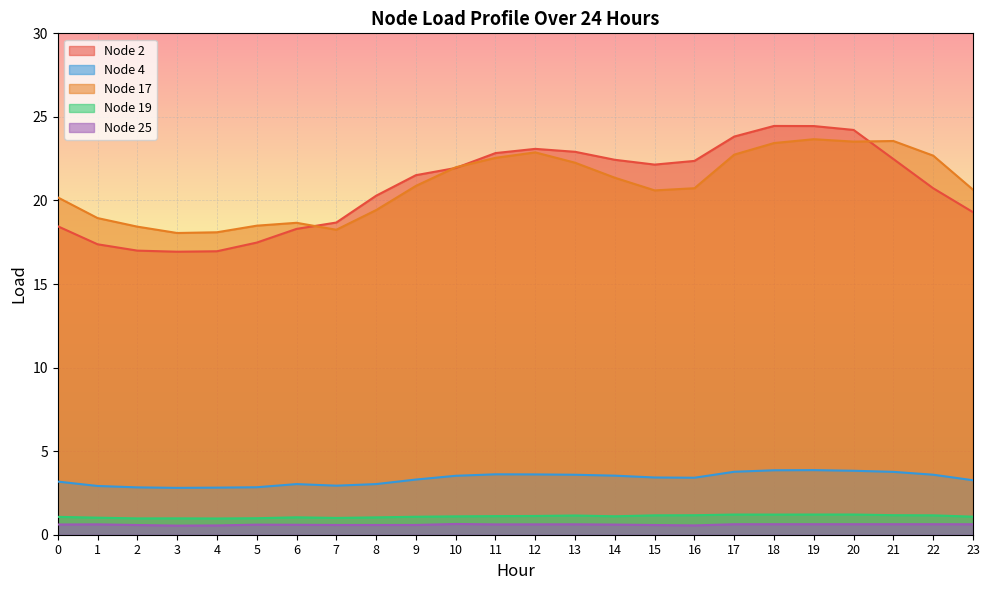

Where is the first local maximum for Node 19?

3